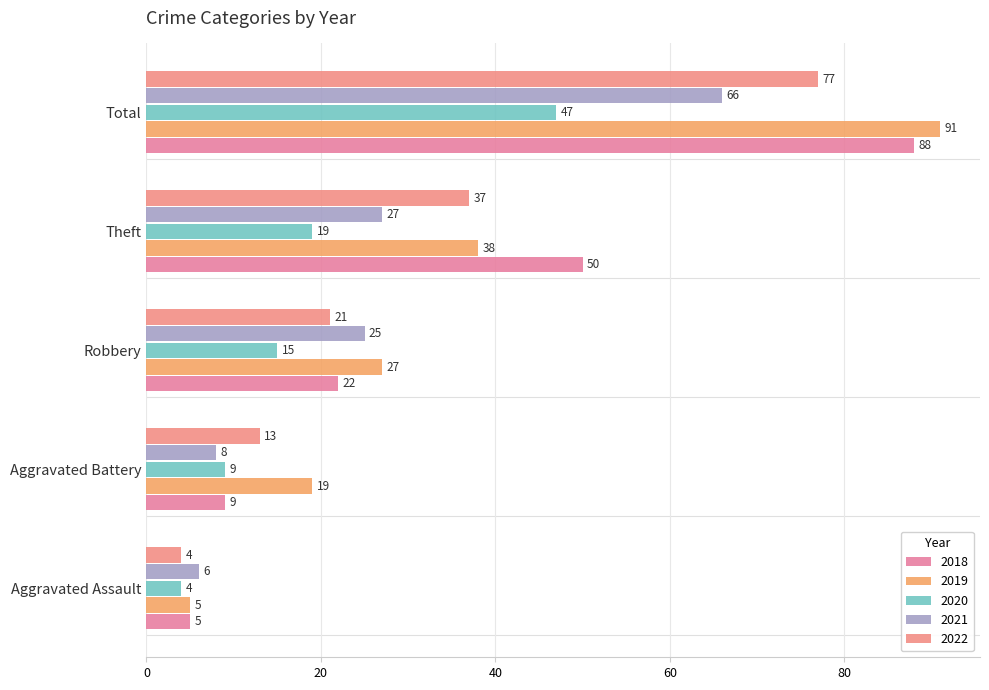

How many series are shown in this chart?

5